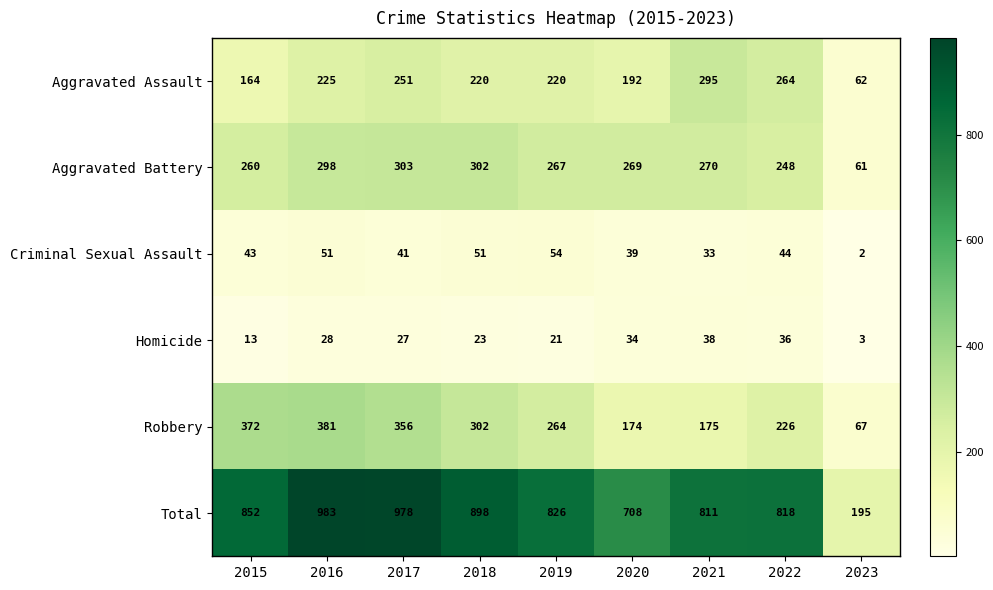

What is the difference between the highest and lowest values at 2017?

951